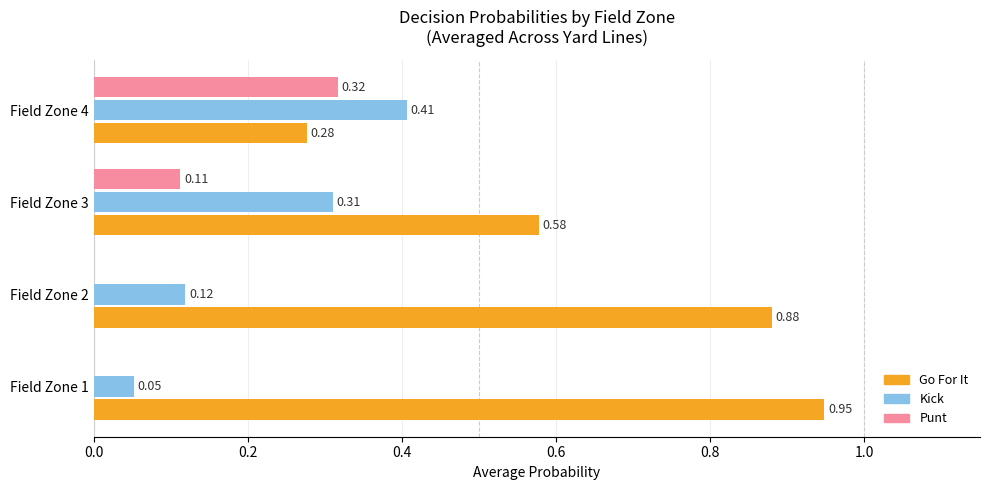

What is the sum of all Go For It values?

2.7